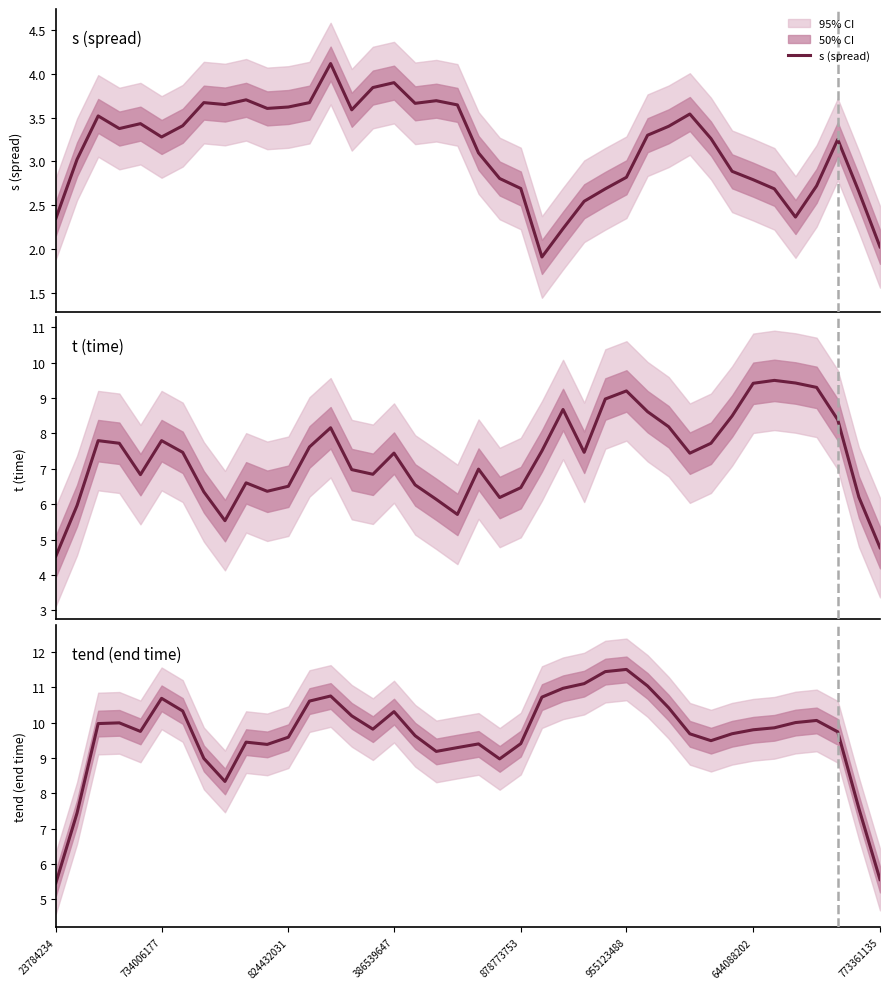

At how many categories does at least one series exceed 4?

40